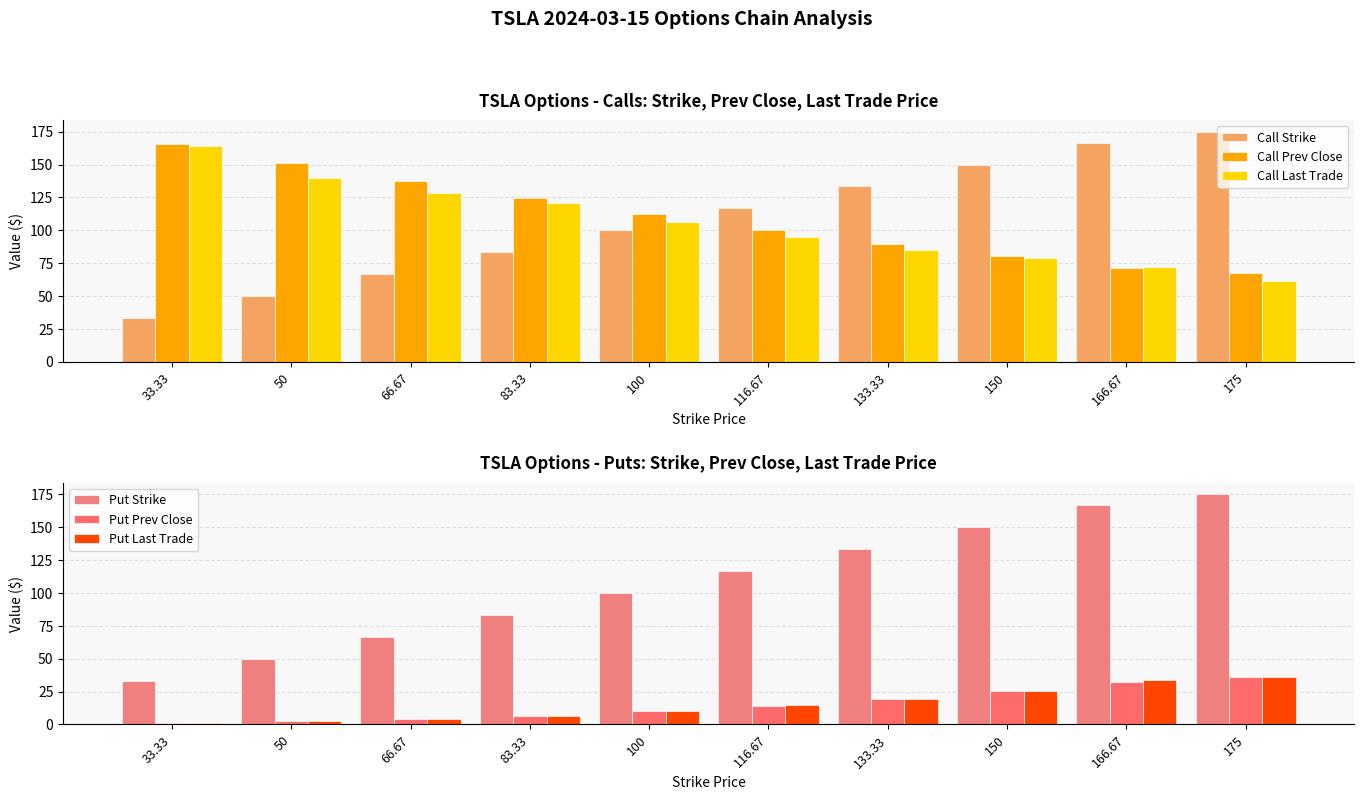

What is the average value of the Call Prev Close series?

110.0